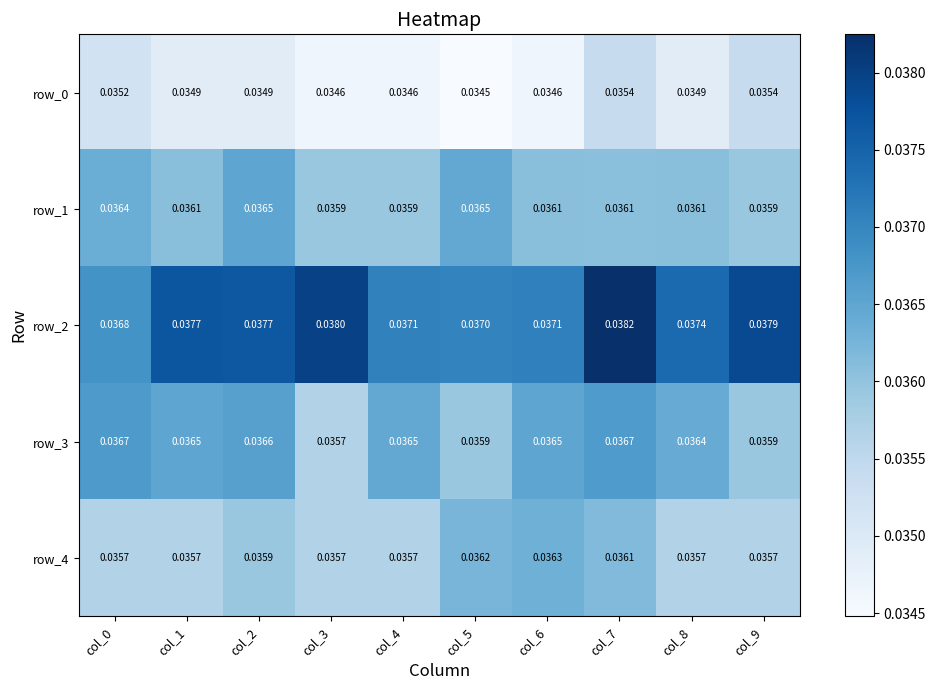

Is the value of row_2 at col_4 greater than the value of row_1 at col_0?

Yes